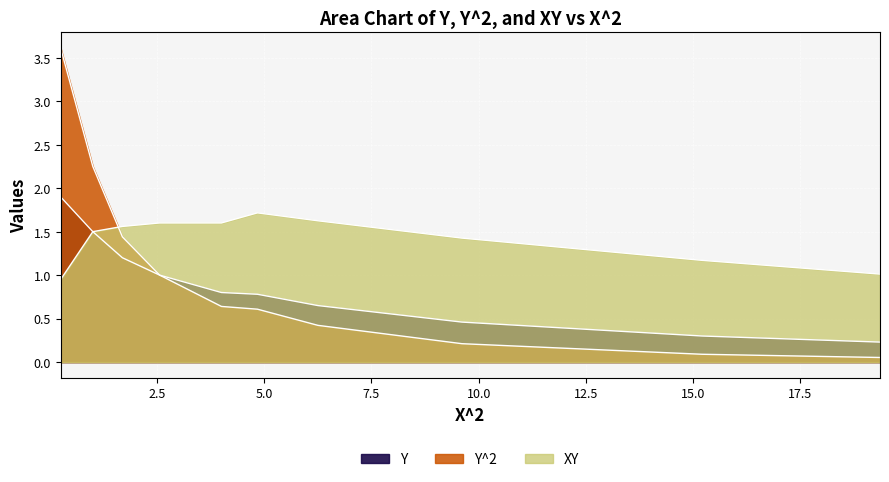

List the labels in order of Y^2 value, smallest first.

19.36, 15.21, 9.61, 6.25, 4.84, 4.0, 2.56, 1.69, 1.0, 0.25